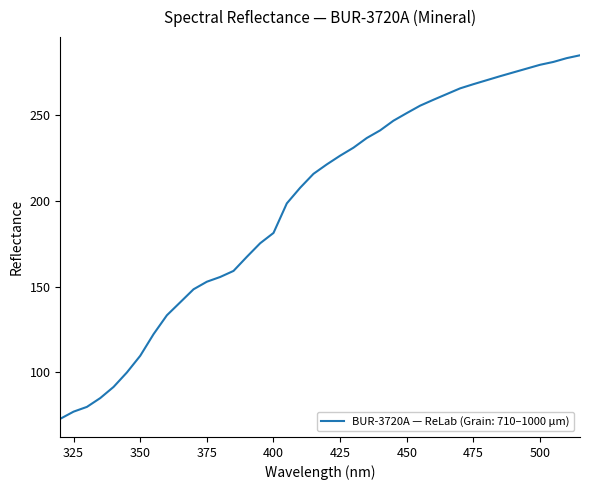

What is the minimum value shown in the chart?

72.7